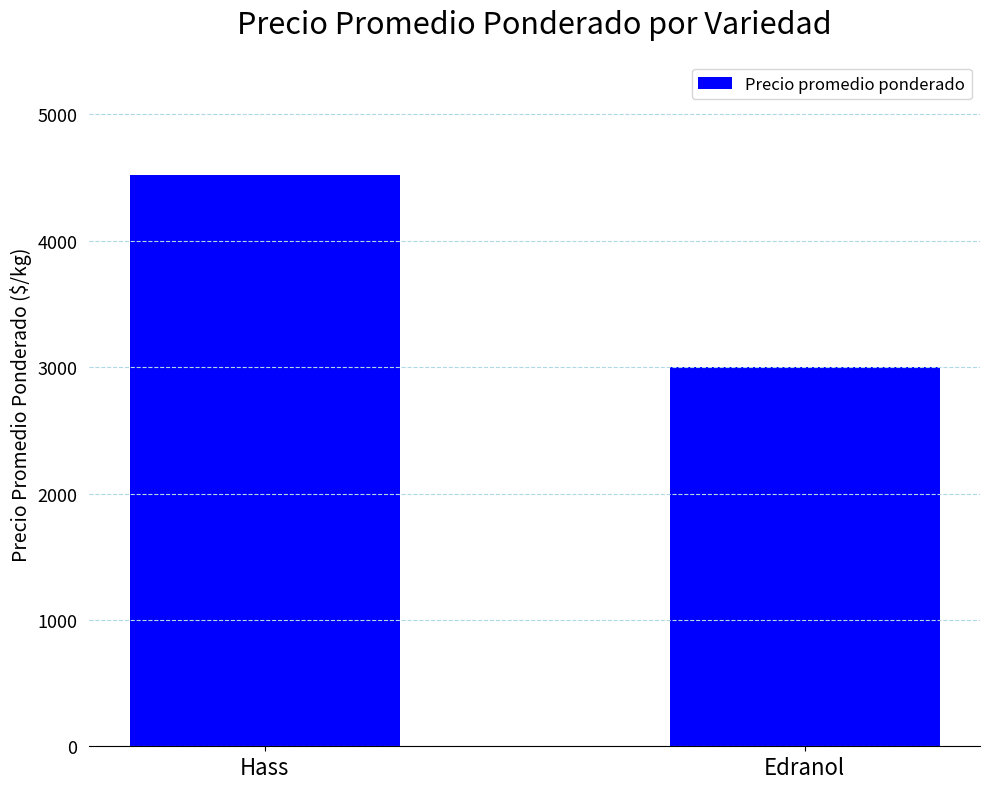

Does the chart contain any negative values?

No